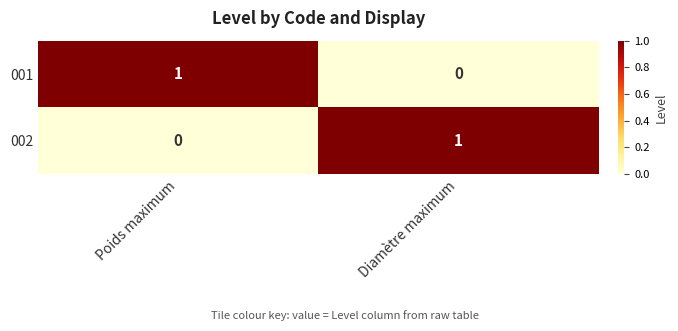

How many data points does each series have?

2